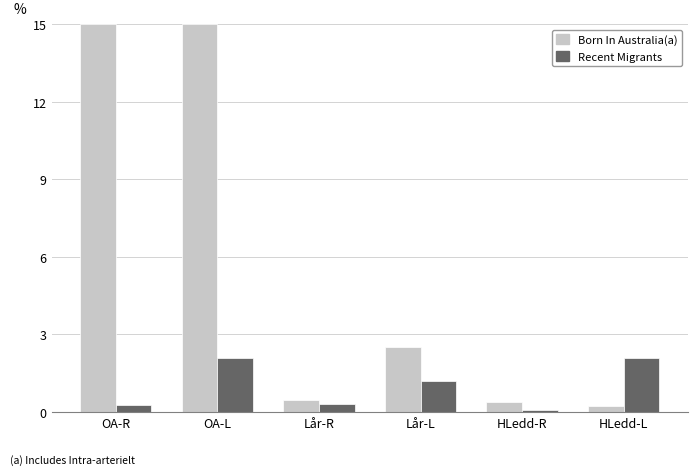

What is the spread (max minus min) of values at OA-R?

14.7